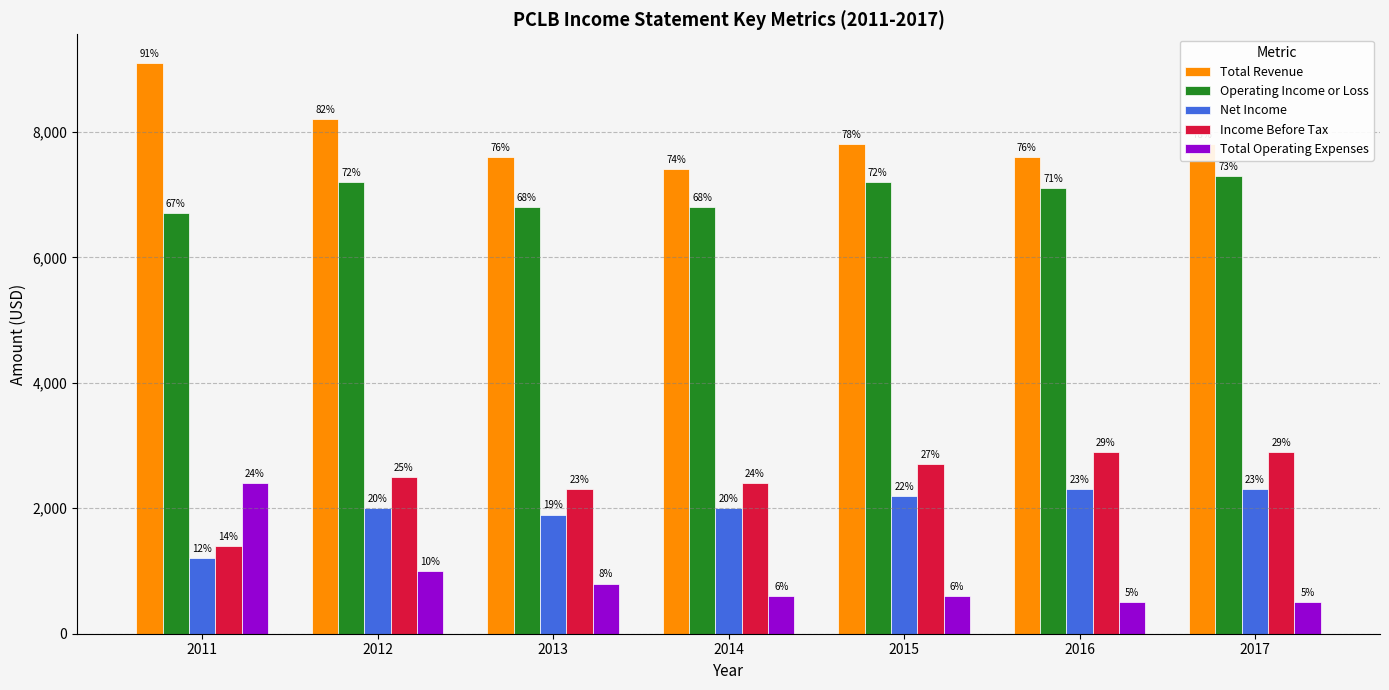

What is the spread (max minus min) of values at 2013?

6800